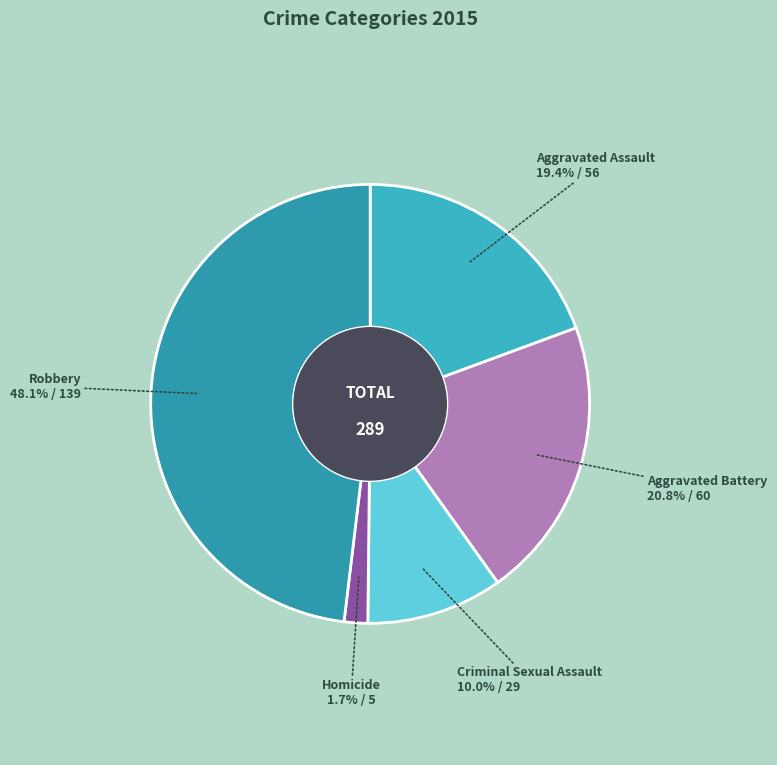

Approximately how many times larger is the value at Aggravated Assault compared to Aggravated Battery?

0.9